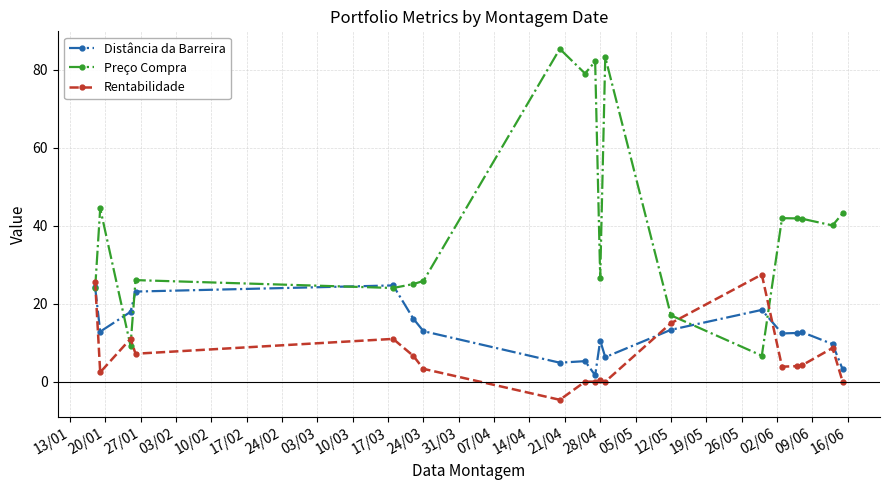

Rank the series by their average value, from highest to lowest.

Preço Compra, Distância da Barreira, Rentabilidade